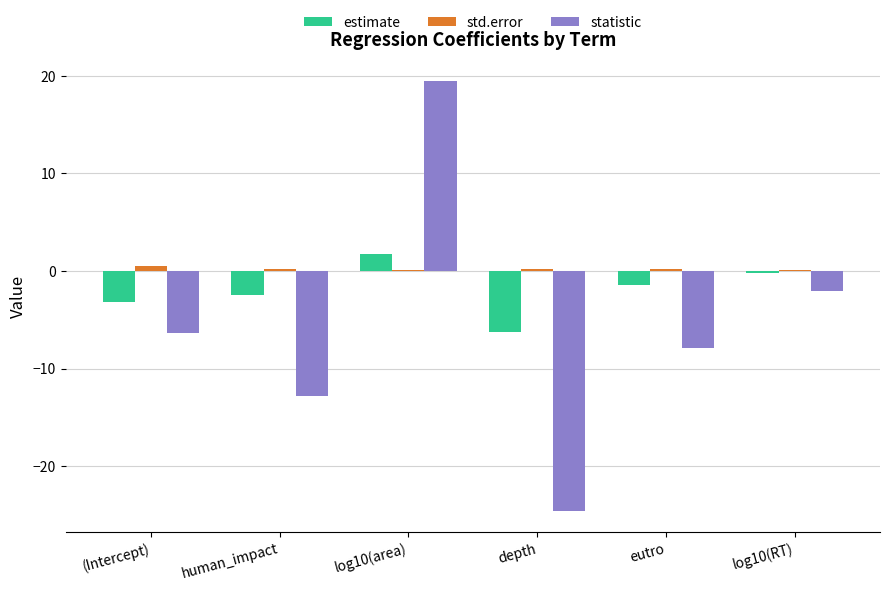

How many groups of bars are there?

6